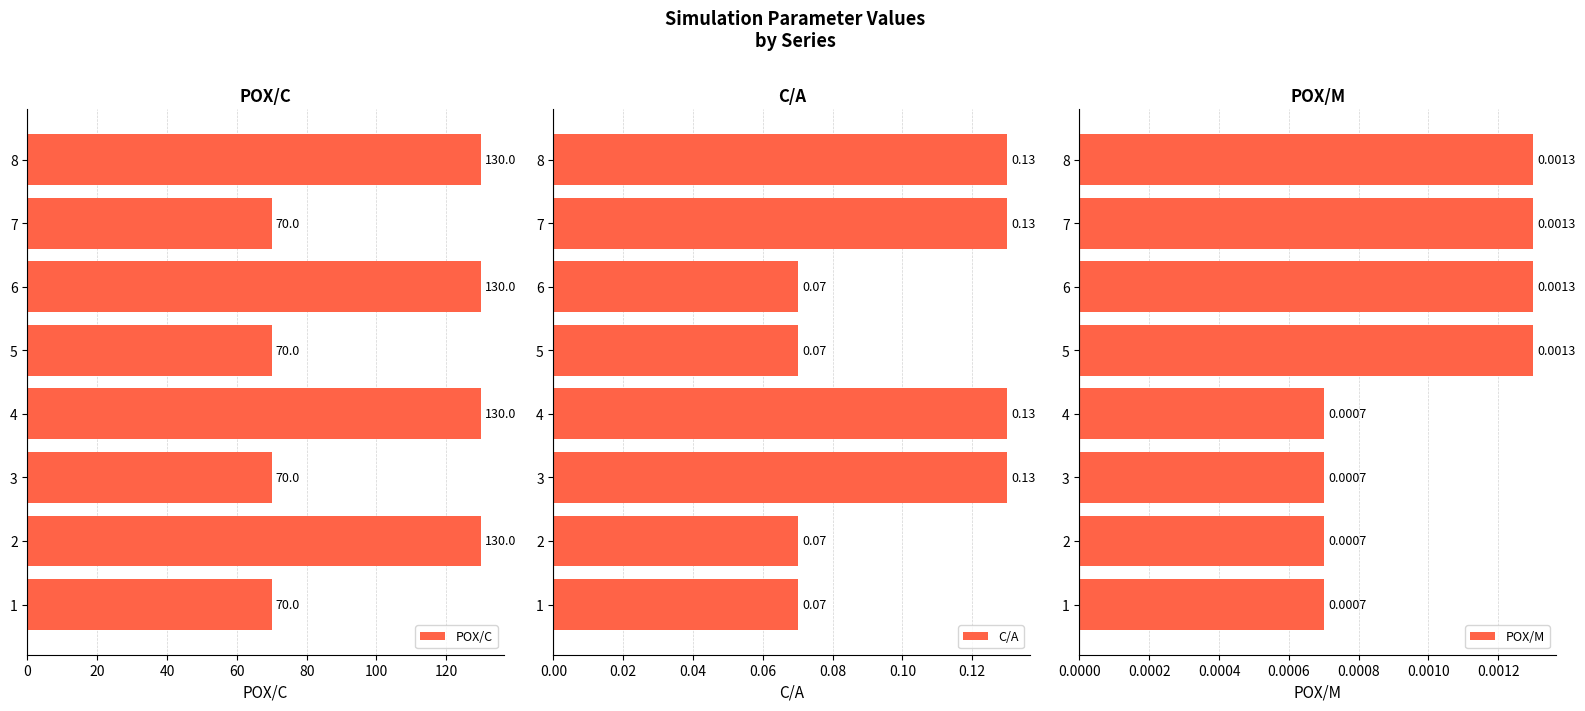

Count the C/A values in the range 0 to 1.

8